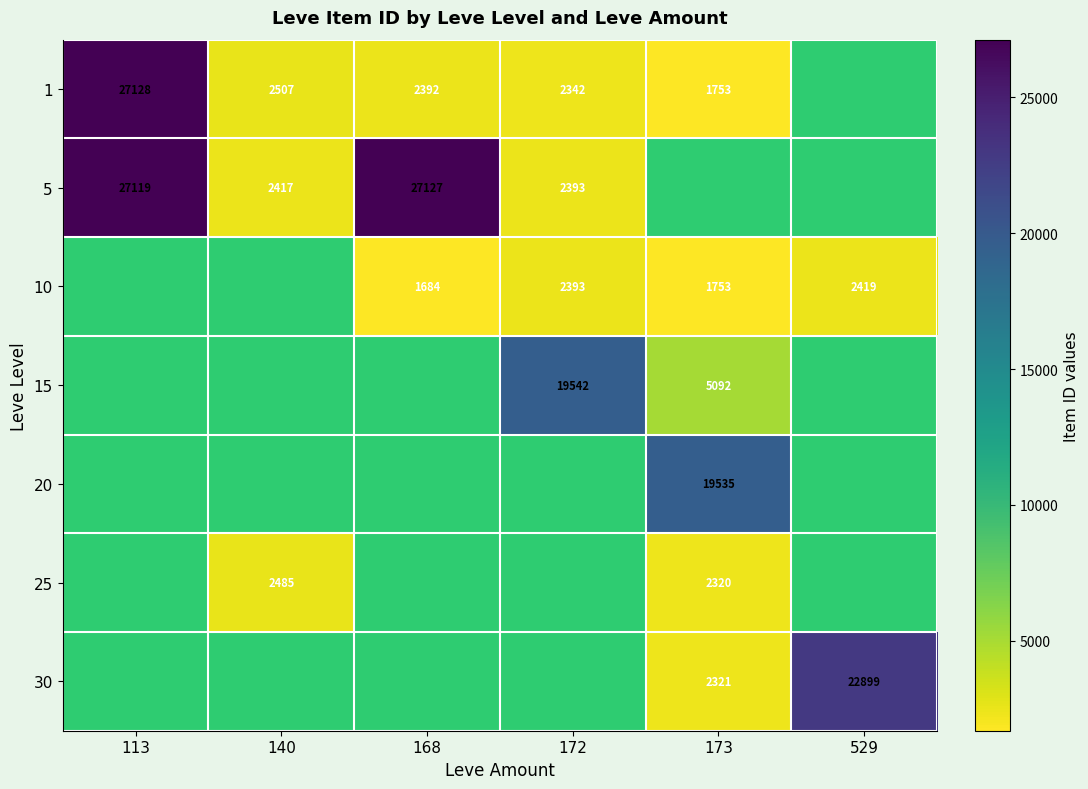

Is it true that 1 equals 2507 at 140?

True